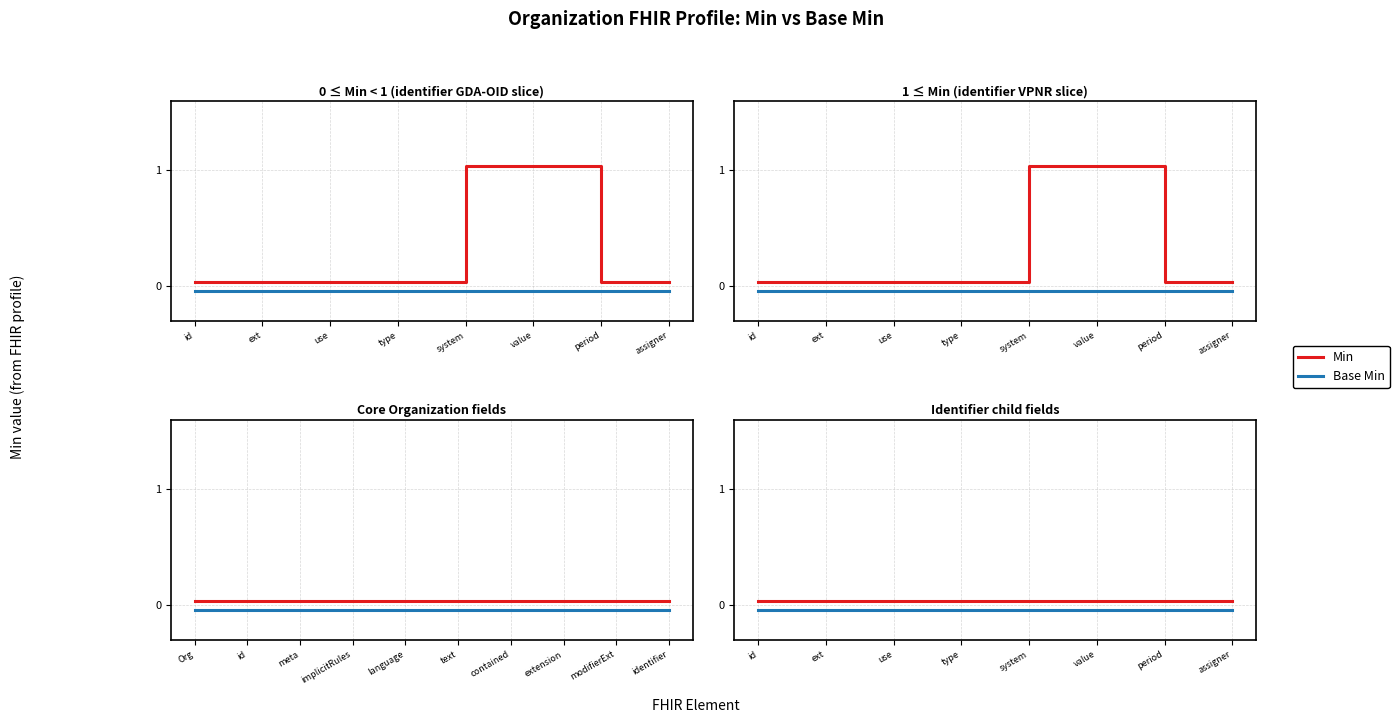

True or false: Base Min and Min cross at least once.

False